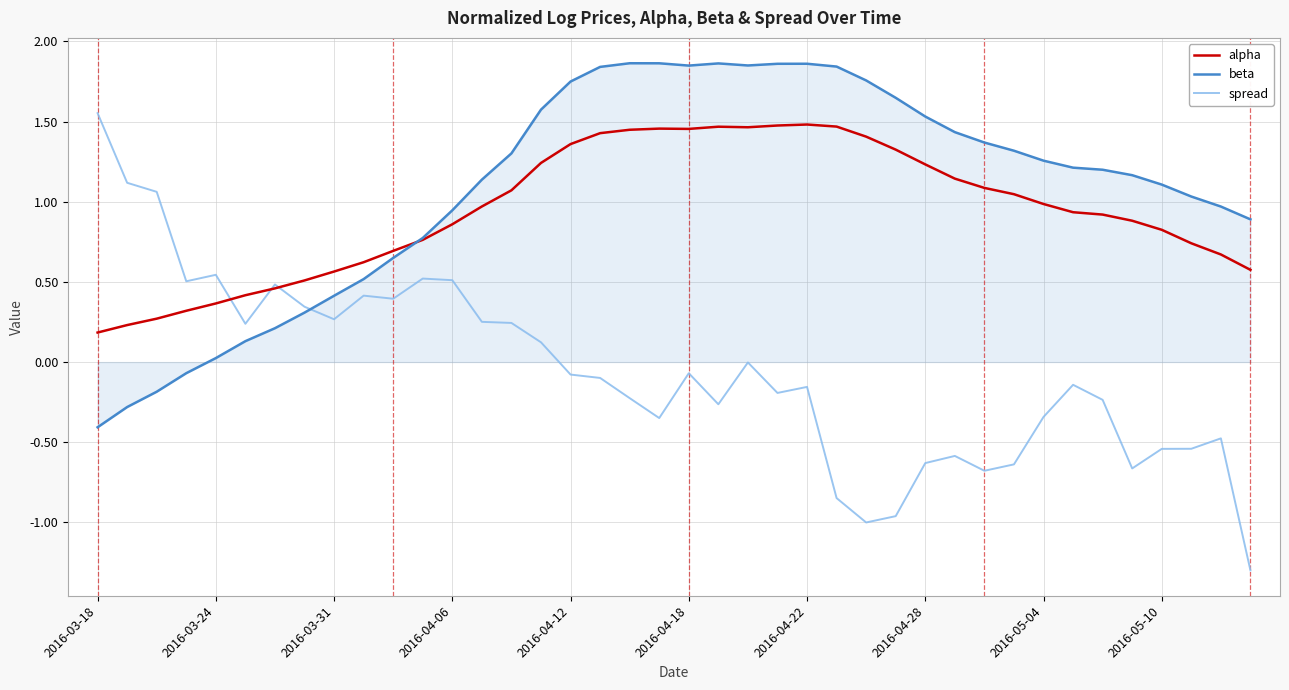

What is the smallest value displayed?

-1.3